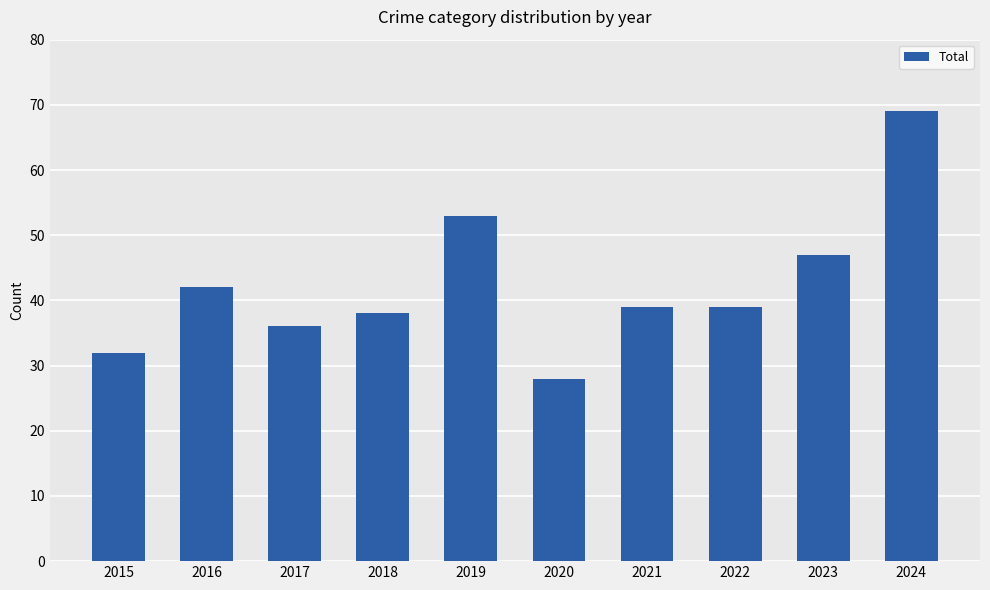

Count the number of categories in the chart.

10